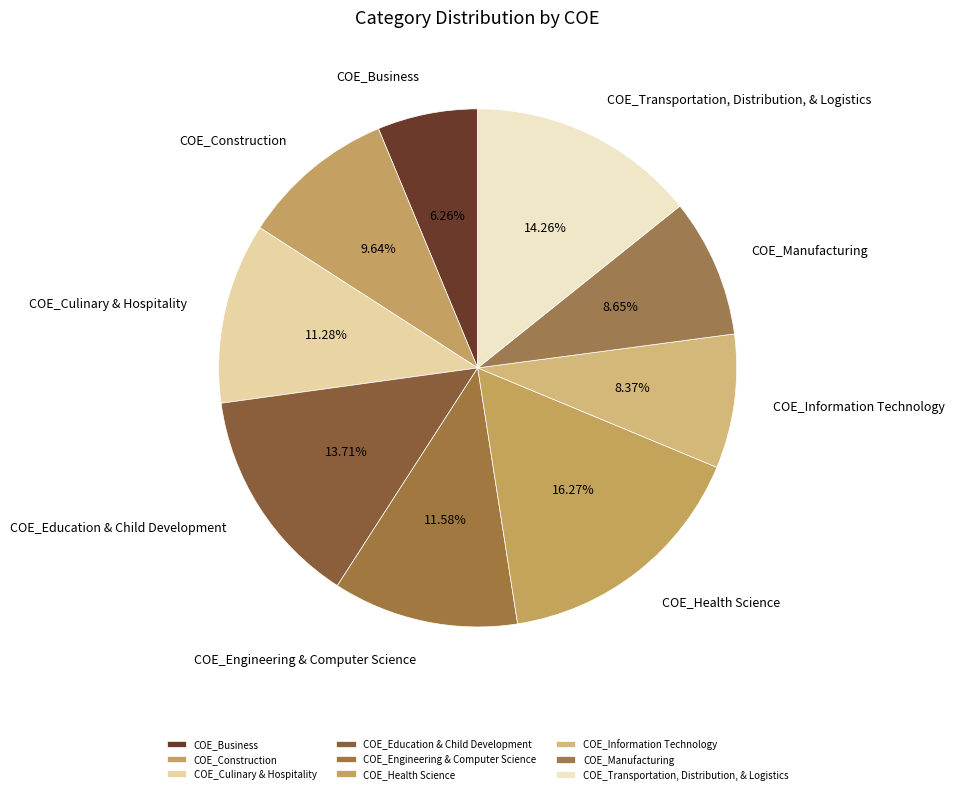

What percentage is the COE_Engineering & Computer Science slice, to the nearest percent?

12%